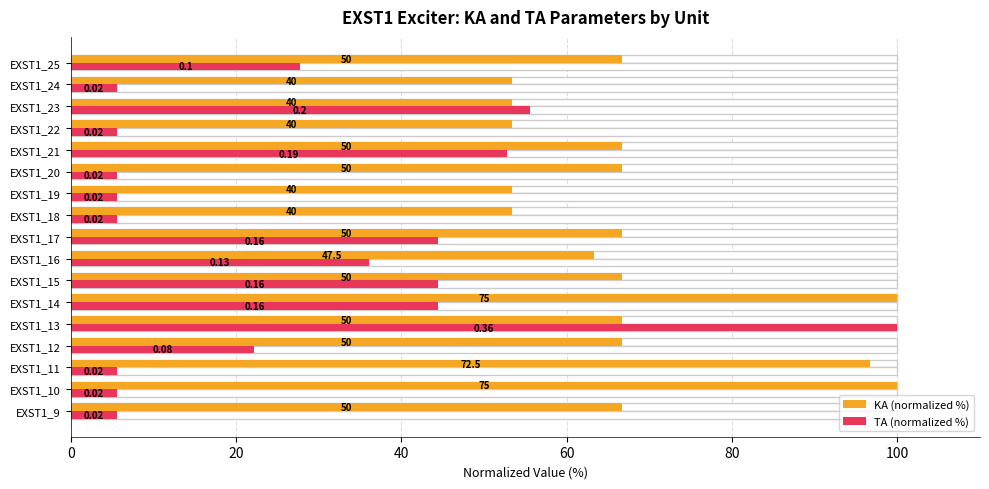

How many bars are there in total?

34